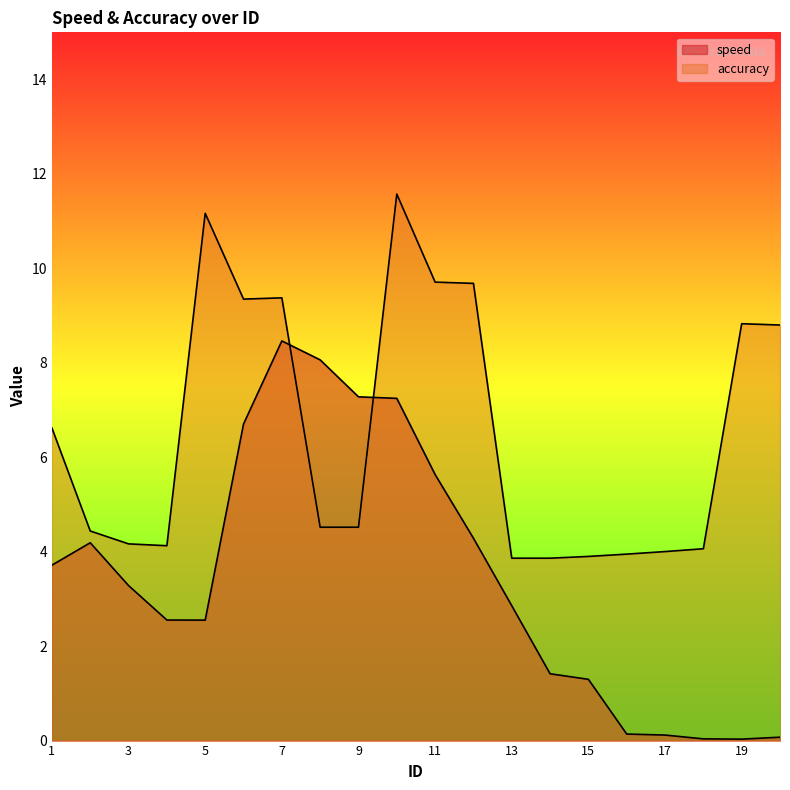

After their last crossing, which series has the higher values: speed or accuracy?

accuracy